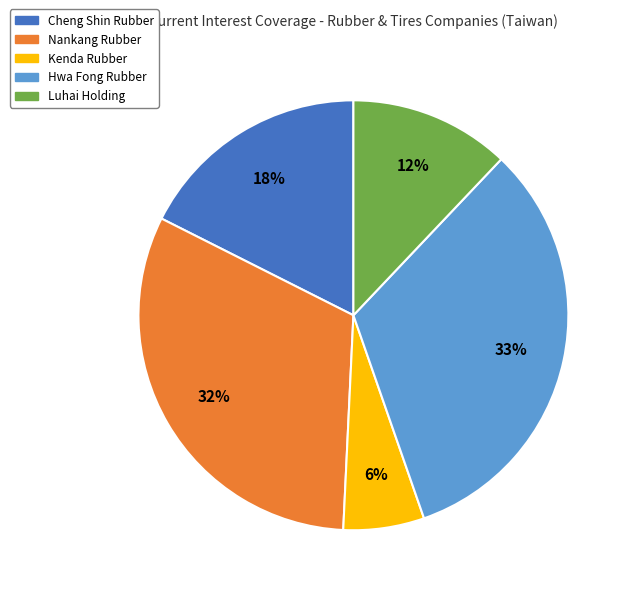

Count the number of slices in the pie.

5